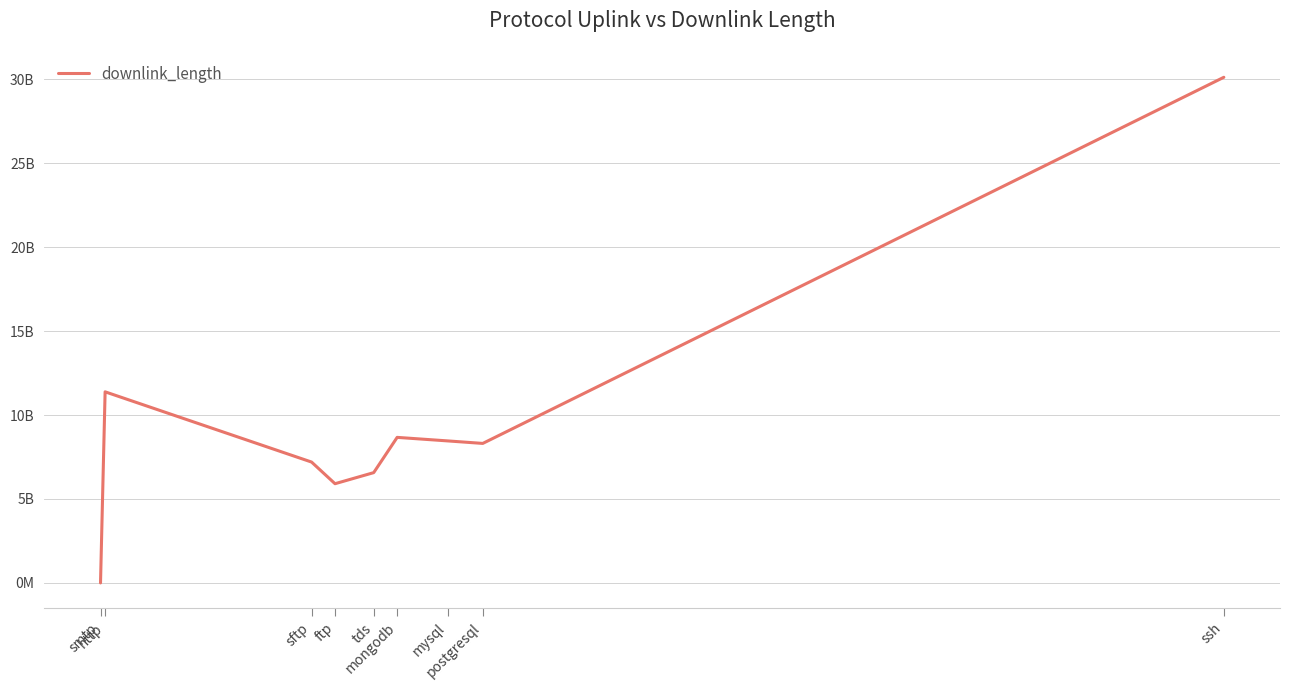

Does the chart display data point markers on the line(s)?

No